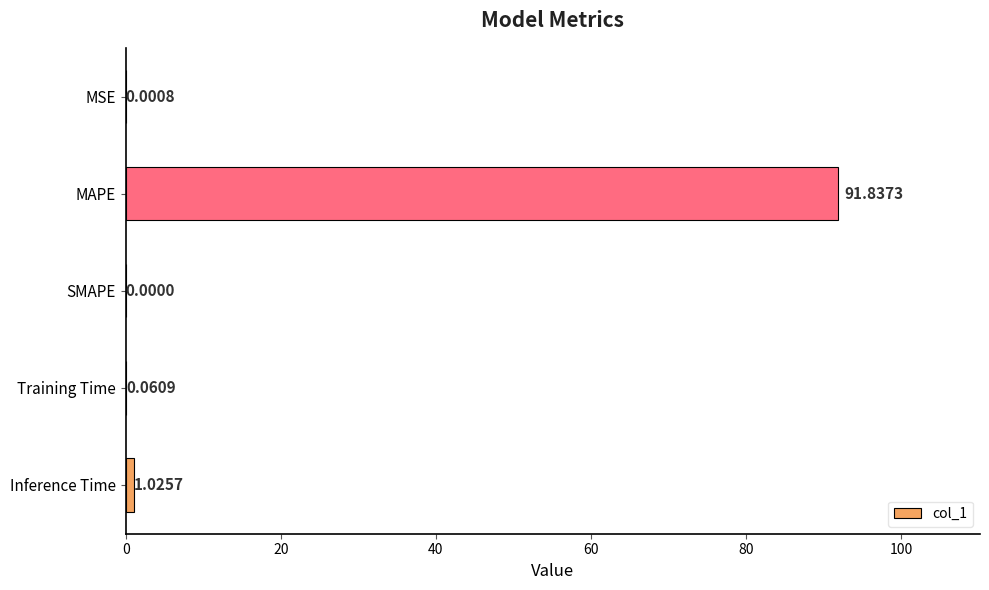

Are the bars grouped side by side (vs. stacked)?

No